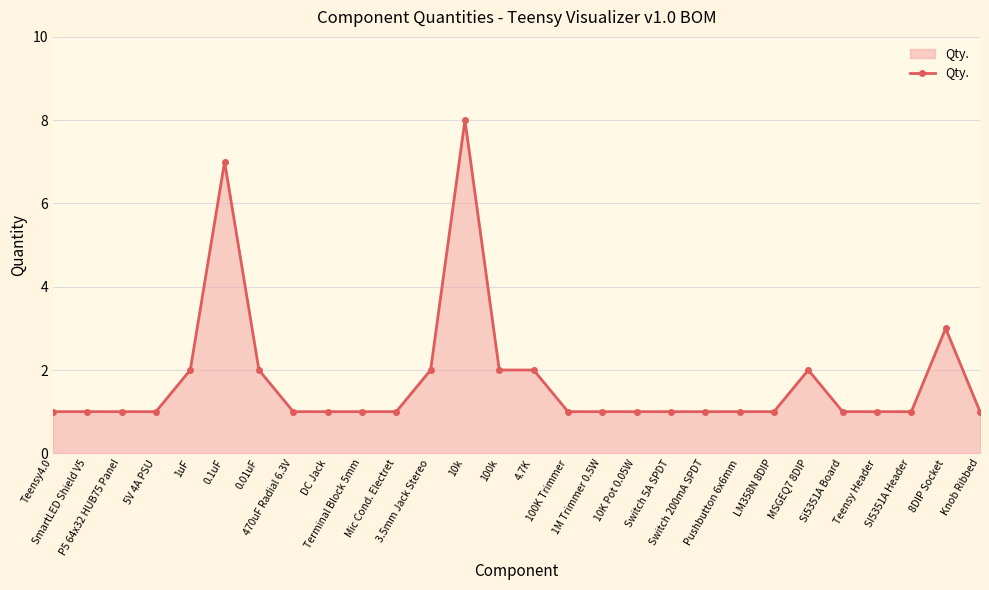

What is the sum of the values at SI5351A Header and Pushbutton 6x6mm?

2